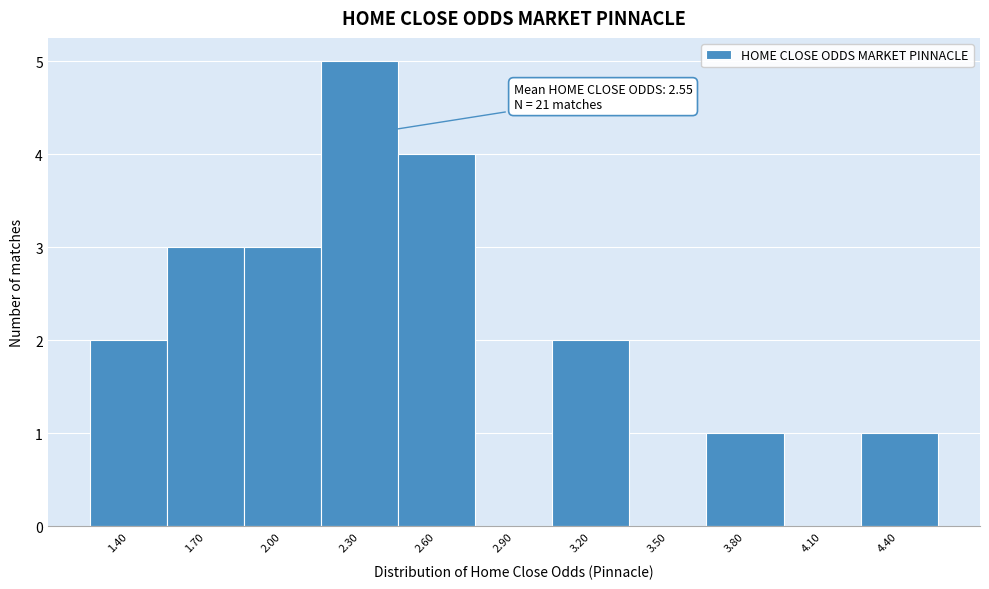

Reading left to right, extract all data points from this chart.

1.40=2	1.70=3	2.00=3	2.30=5	2.60=4	2.90=0	3.20=2	3.50=0	3.80=1	4.10=0	4.40=1